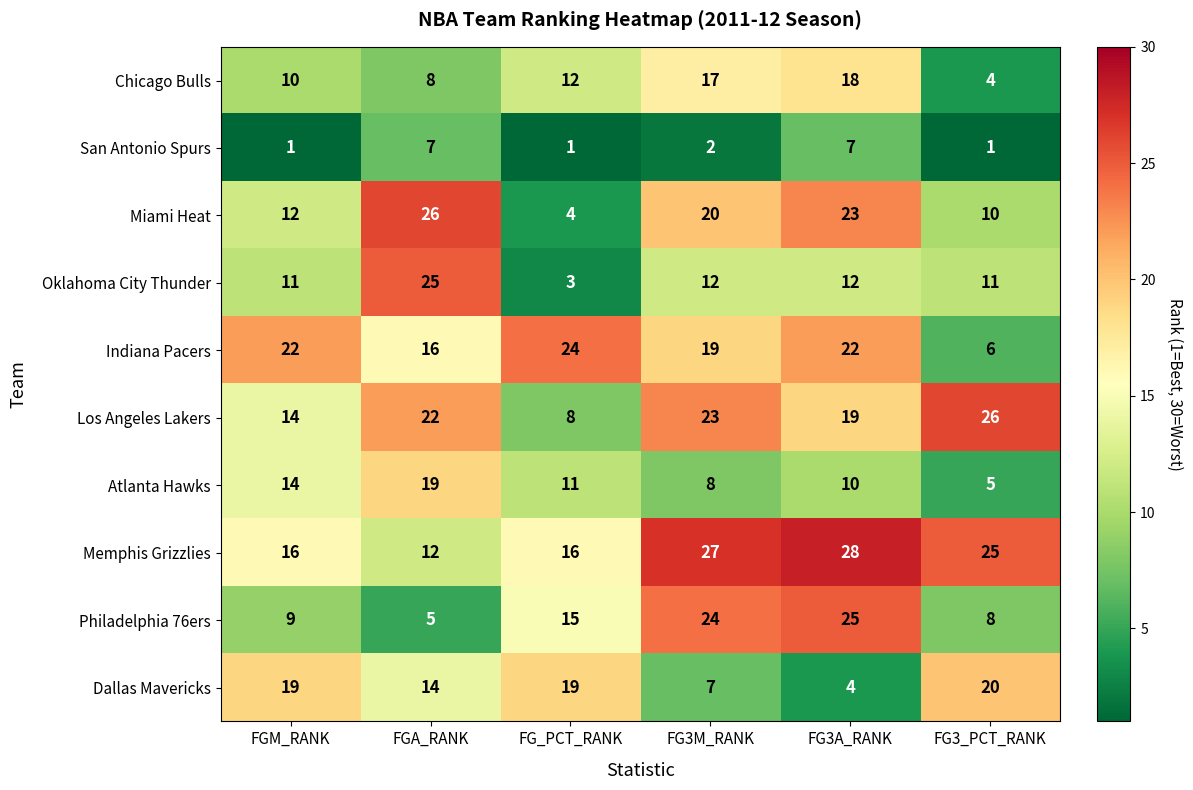

What is the spread (max minus min) of values at FG_PCT_RANK?

23